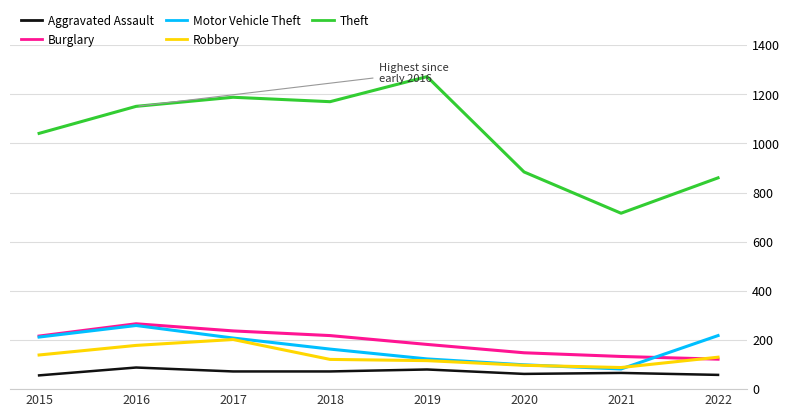

True or false: Burglary and Aggravated Assault cross at least once.

False